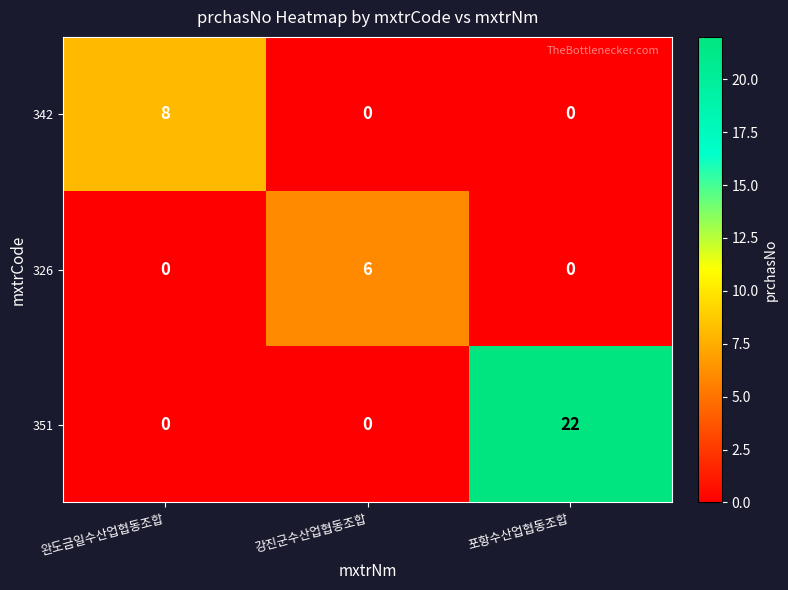

Reading left to right, list all the values displayed in this chart.

342: 완도금일수산업협동조합=8	강진군수산업협동조합=0	포항수산업협동조합=0
326: 완도금일수산업협동조합=0	강진군수산업협동조합=6	포항수산업협동조합=0
351: 완도금일수산업협동조합=0	강진군수산업협동조합=0	포항수산업협동조합=22